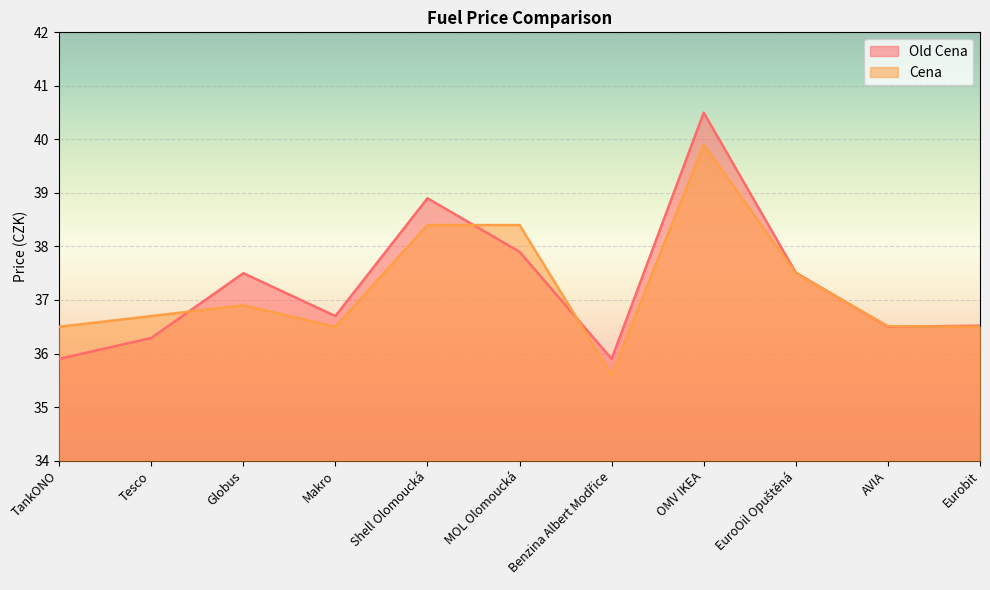

What is the difference between the Cena values at Makro and Benzina Albert Modřice?

0.9